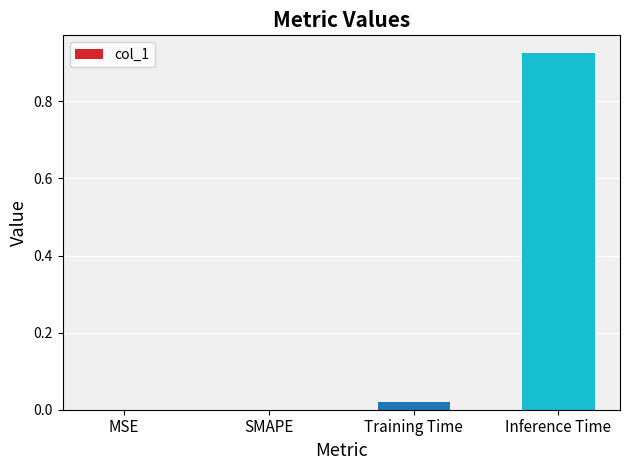

Is it true that the value at SMAPE is 0.0?

True